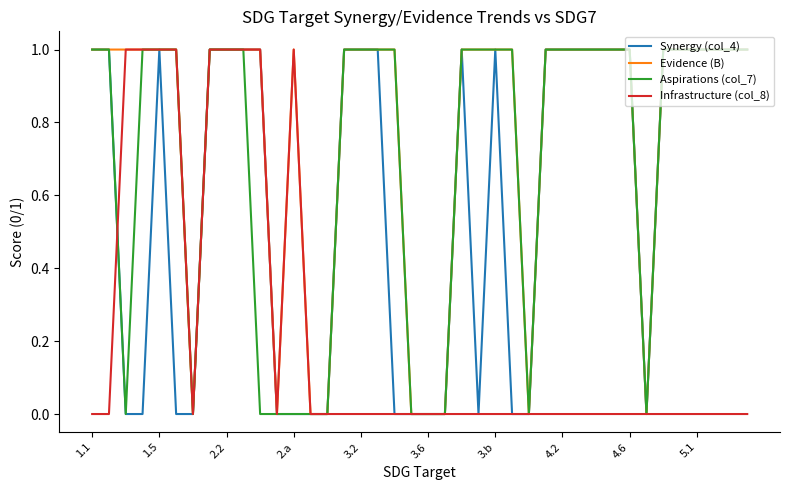

Which series has the largest total across all categories?

Evidence (B)